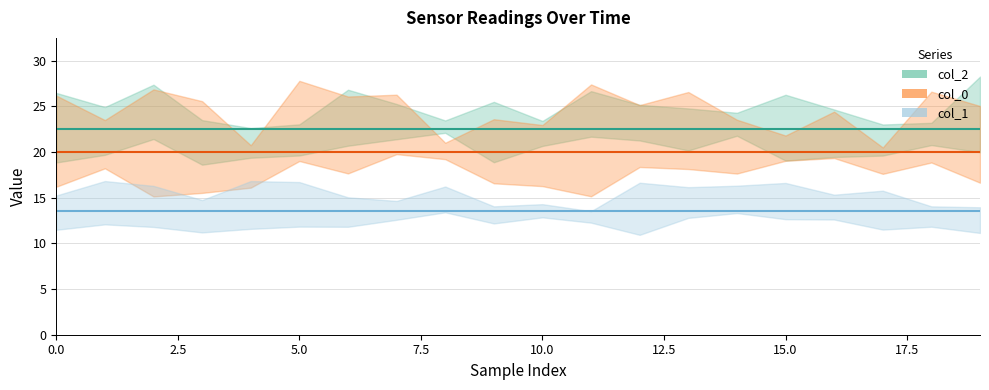

Count the number of data series in this chart.

3